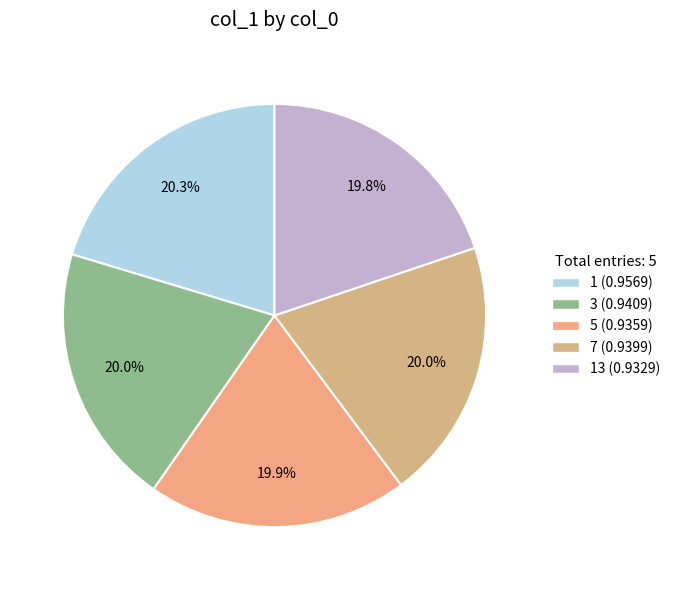

How many segments does this pie chart have?

5